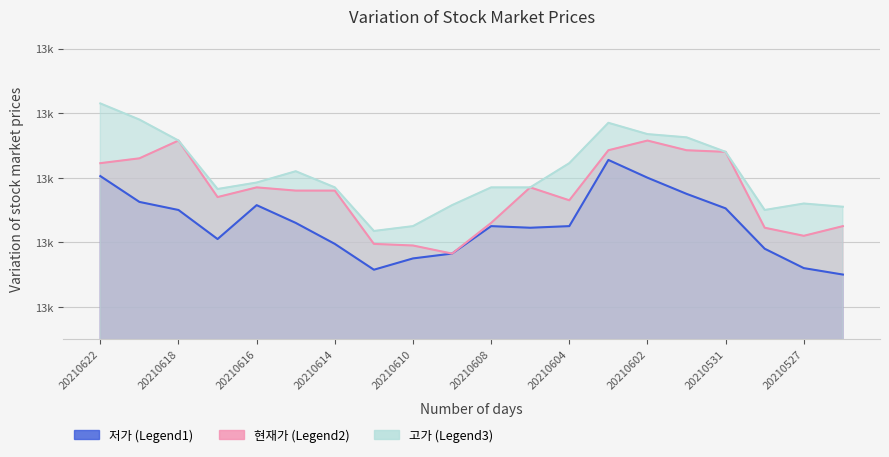

How many distinct data groups are displayed?

3